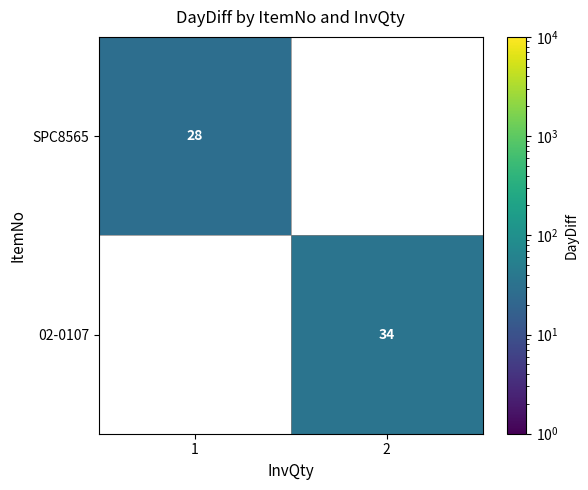

What is the difference between the maximum and minimum values in the 02-0107 series?

34